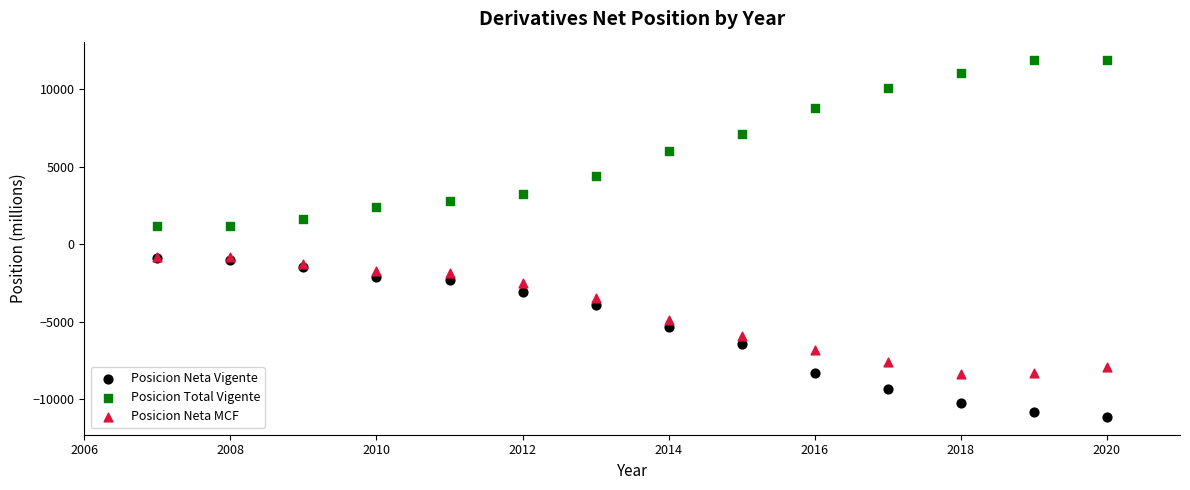

In the Posicion Neta MCF series, what Y value is closest to -4590?

-4911